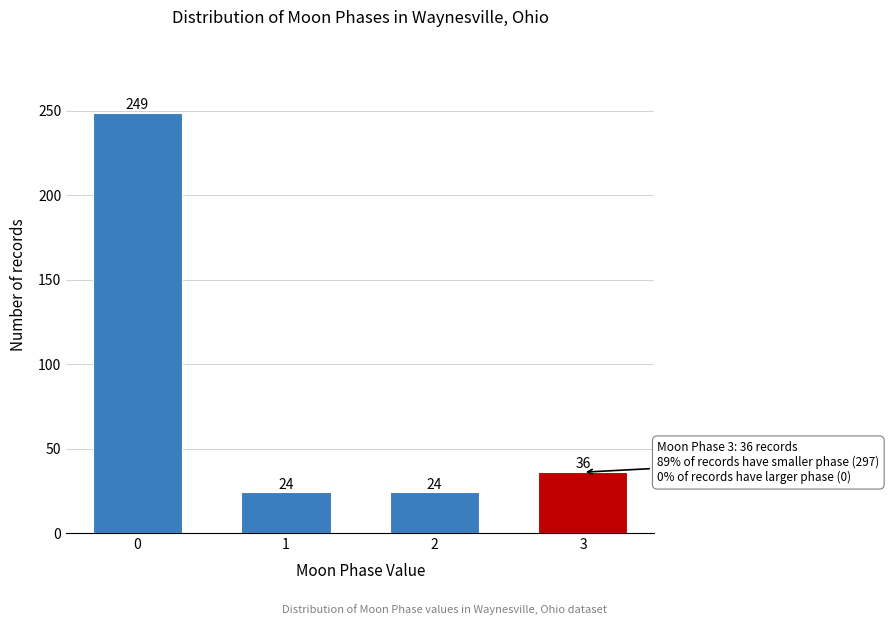

Reading right to left, extract all data points from this chart.

36	24	24	249